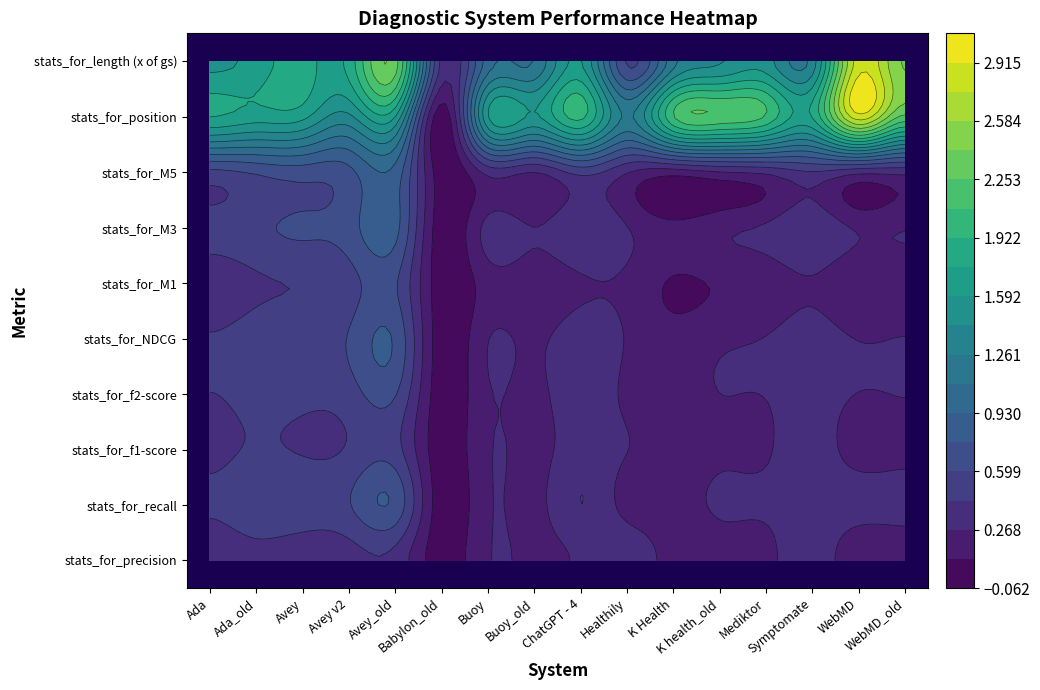

Which series has the widest spread of values?

stats_for_position